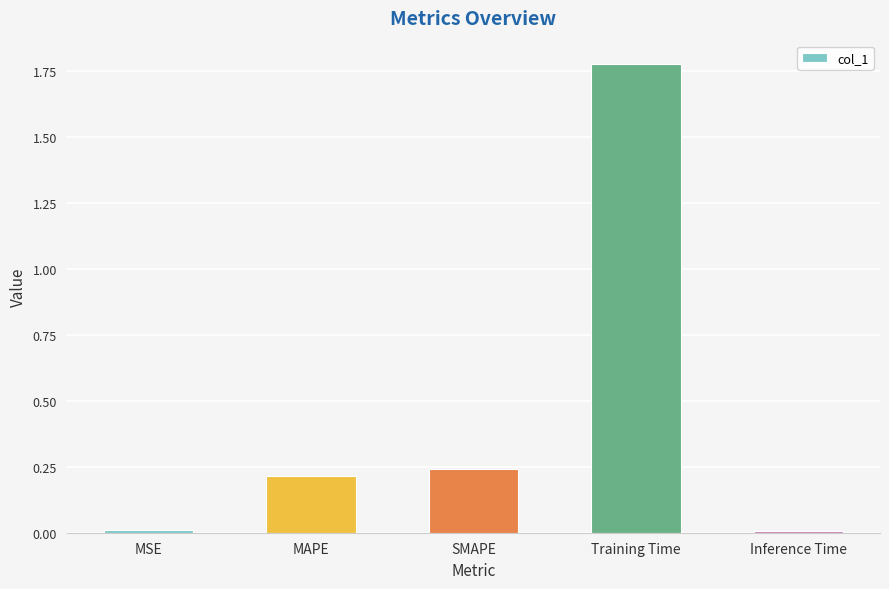

What is the change in value from MAPE to Training Time?

+1.6